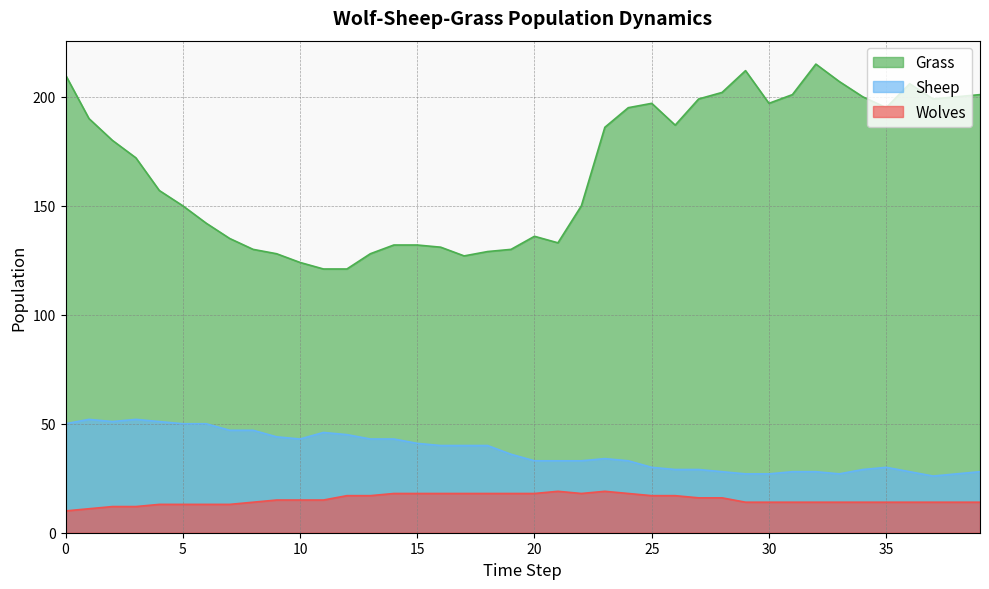

List the labels in order of Wolves value, smallest first.

0, 1, 2, 3, 4, 5, 6, 7, 8, 29, 30, 31, 32, 33, 34, 35, 36, 37, 38, 39, 9, 10, 11, 27, 28, 12, 13, 25, 26, 14, 15, 16, 17, 18, 19, 20, 22, 24, 21, 23